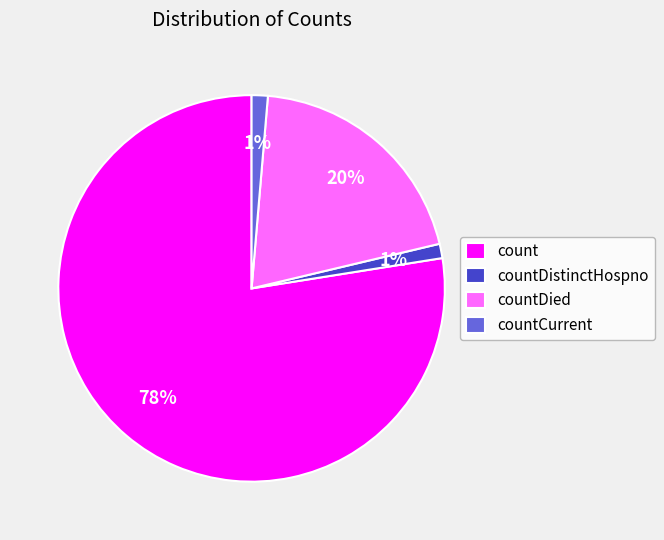

What is the largest slice in the pie chart?

count